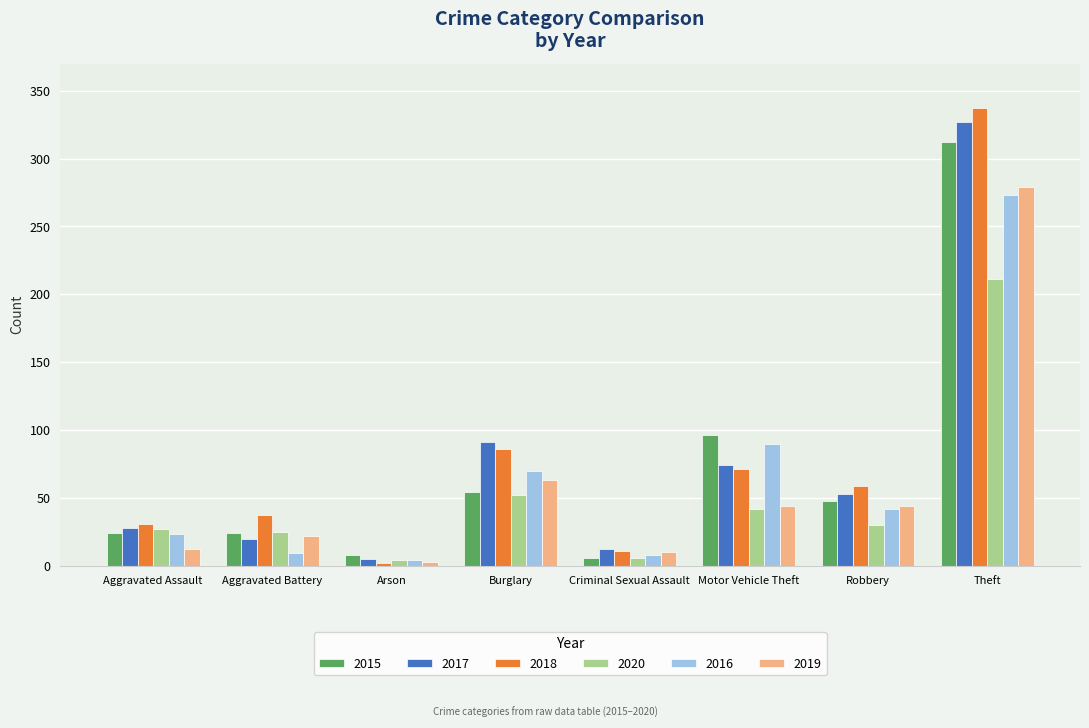

At which category is the sum across all series the highest?

Theft